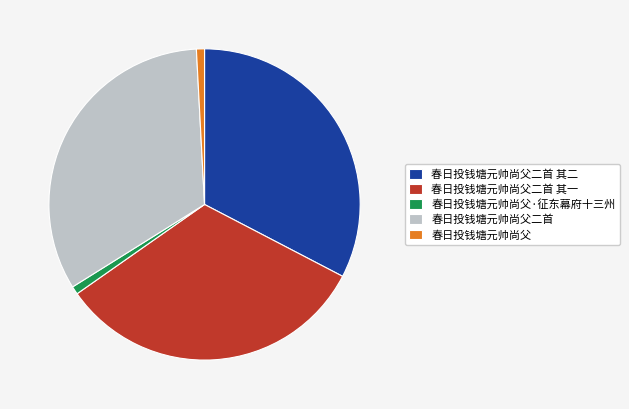

How many slices are in this pie chart?

5